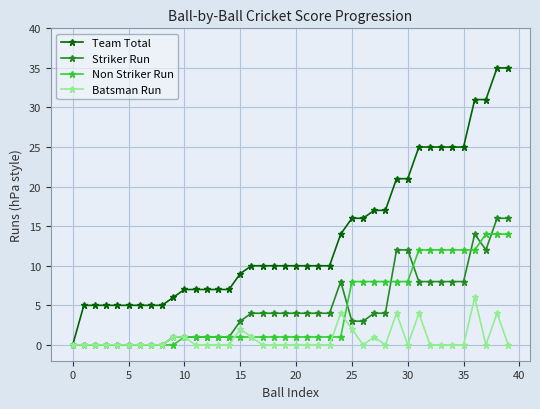

Reading right to left, extract all data points from this chart.

Team Total: 35	35	31	31	25	25	25	25	25	21	21	17	17	16	16	14	10	10	10	10	10	10	10	10	9	7	7	7	7	7	6	5	5	5	5	5	5	5	5	0
Striker Run: 16	16	12	14	8	8	8	8	8	12	12	4	4	3	3	8	4	4	4	4	4	4	4	4	3	1	1	1	1	1	1	0	0	0	0	0	0	0	0	0
Non Striker Run: 14	14	14	12	12	12	12	12	12	8	8	8	8	8	8	1	1	1	1	1	1	1	1	1	1	1	1	1	1	1	0	0	0	0	0	0	0	0	0	0
Batsman Run: 0	4	0	6	0	0	0	0	4	0	4	0	1	0	2	4	0	0	0	0	0	0	0	1	2	0	0	0	0	1	1	0	0	0	0	0	0	0	0	0